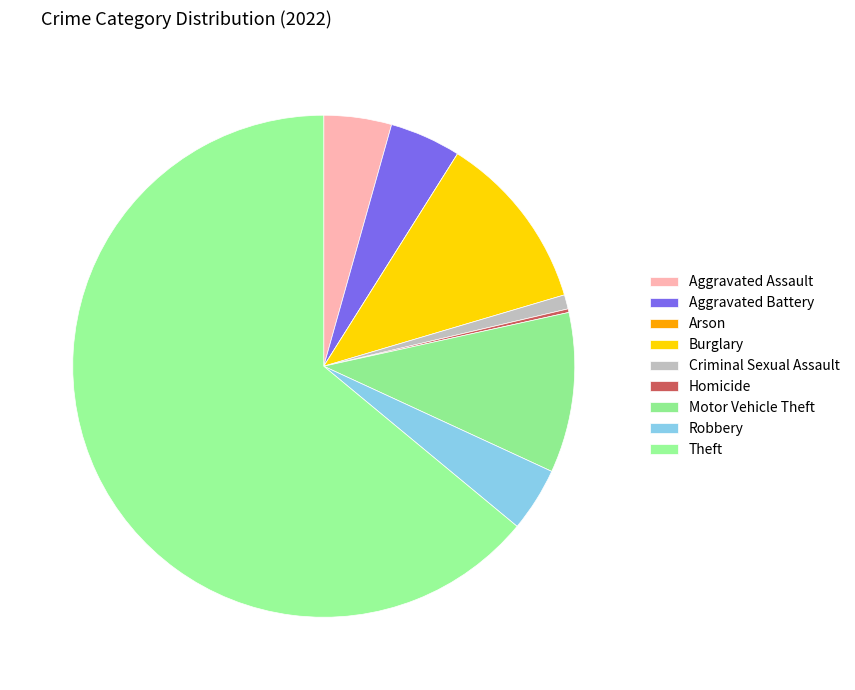

Which category accounts for the majority?

Theft